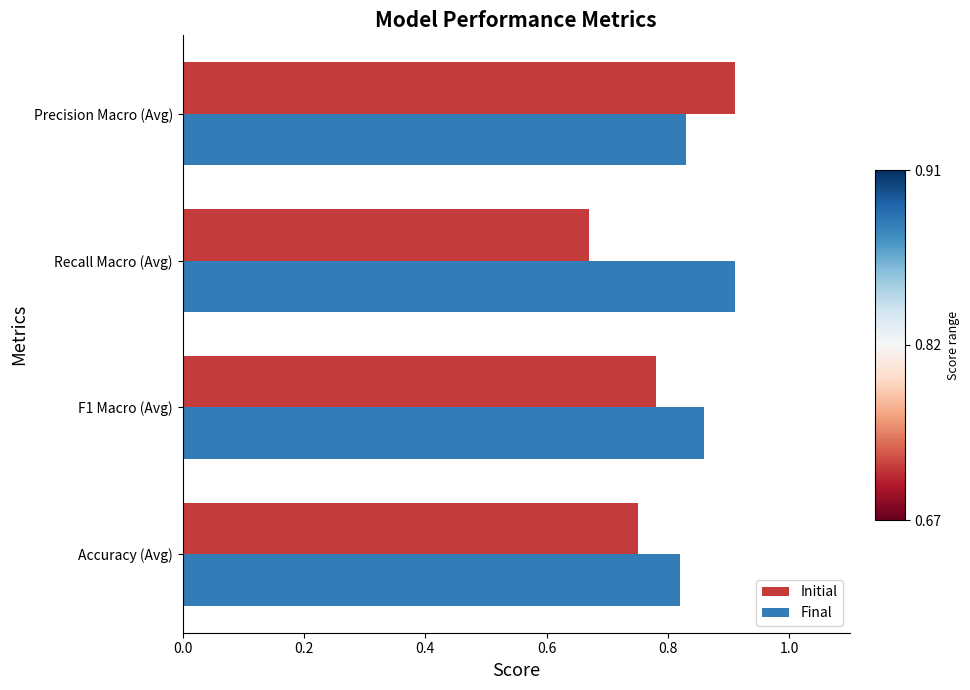

List the series in order of their overall mean, highest first.

Final, Initial